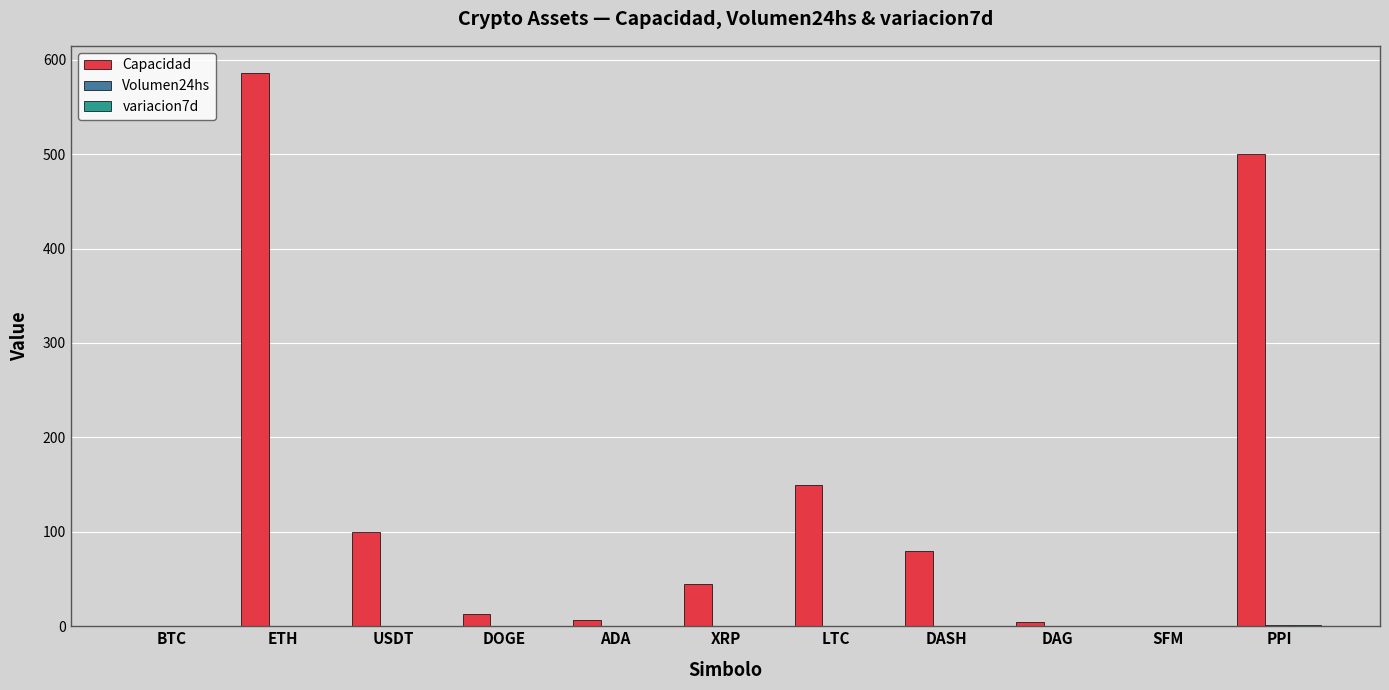

Which series has the largest total across all categories?

Capacidad